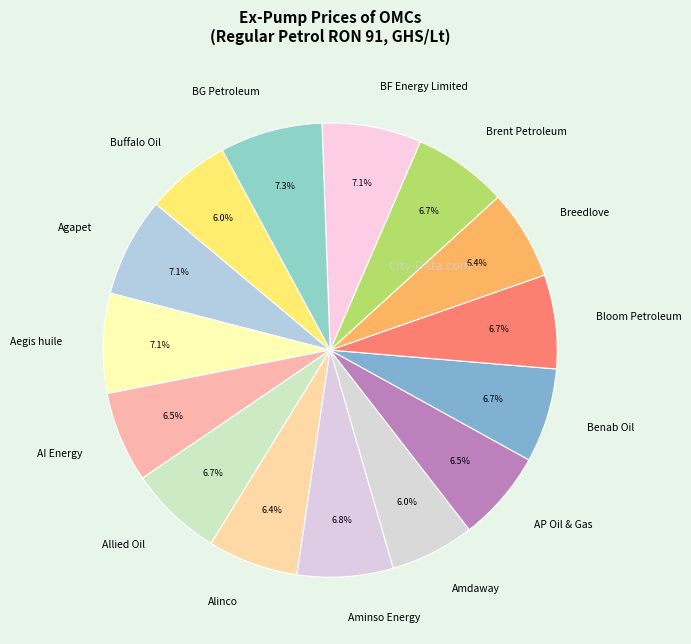

True or false: BF Energy Limited accounts for 15% of the total.

False